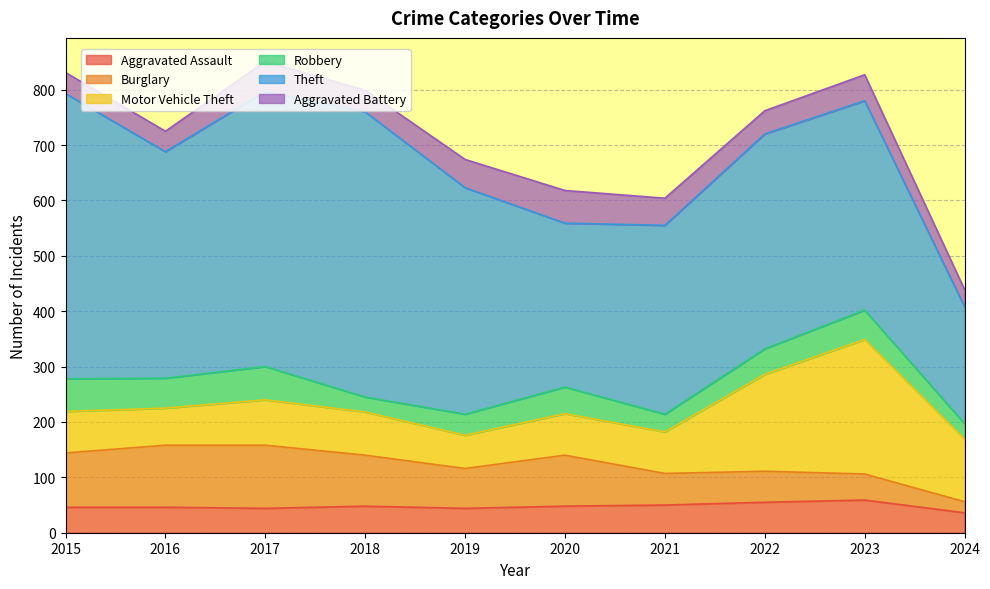

True or false: Robbery and Theft intersect in this chart.

False